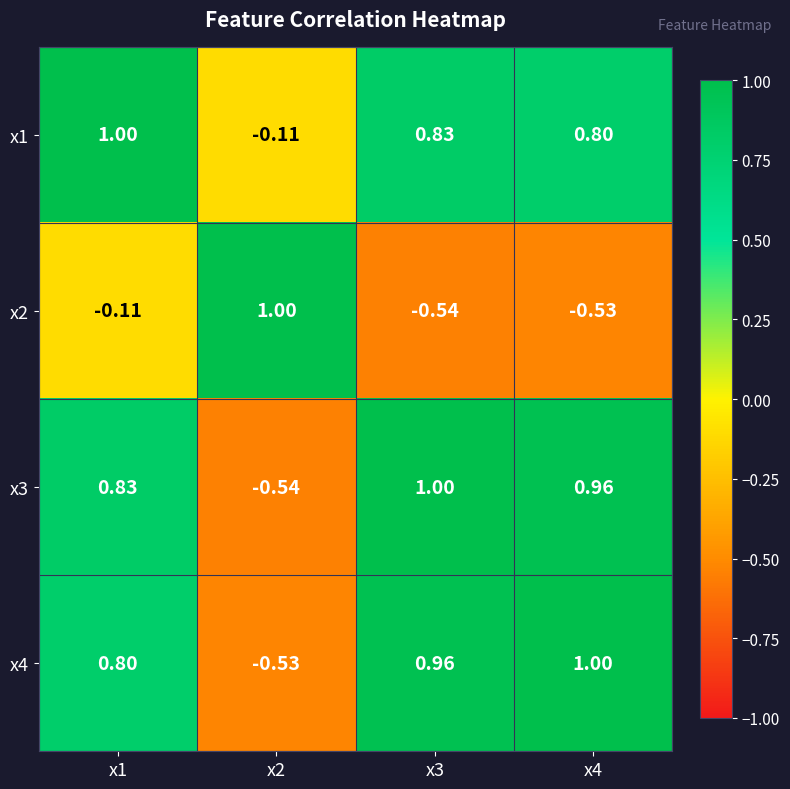

Is the value of x1 at x3 greater than the value of x2 at x1?

Yes